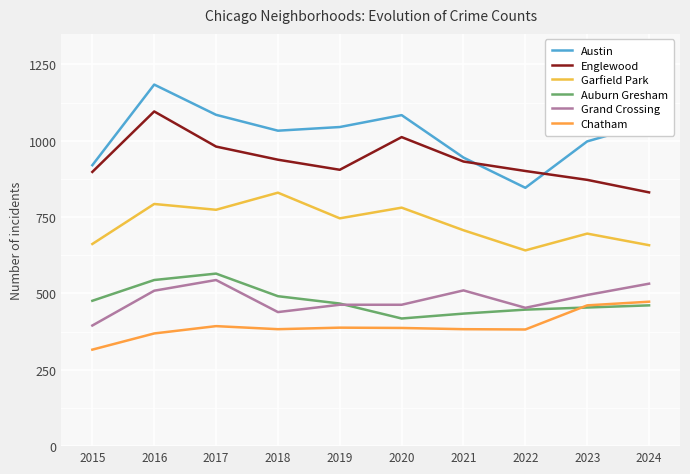

At which category is the sum across all series the highest?

2016